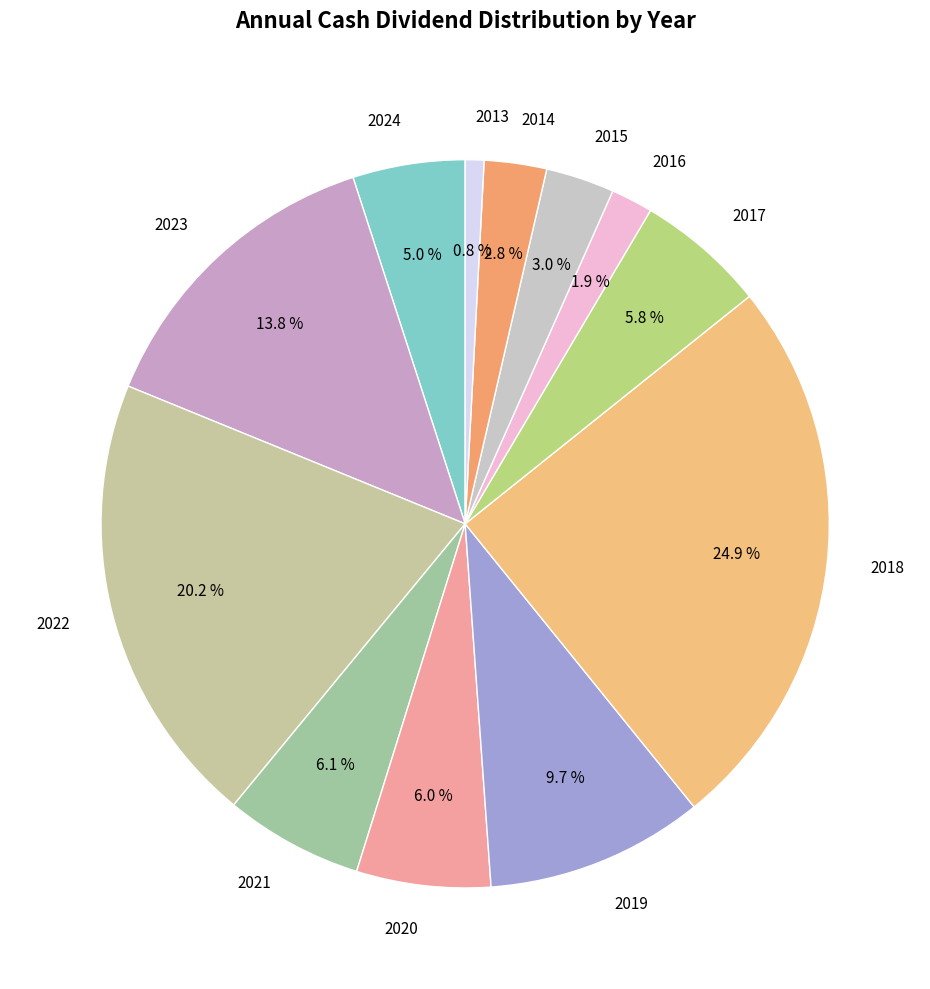

What is the ratio of the value at 2014 to the value at 2019?

0.3